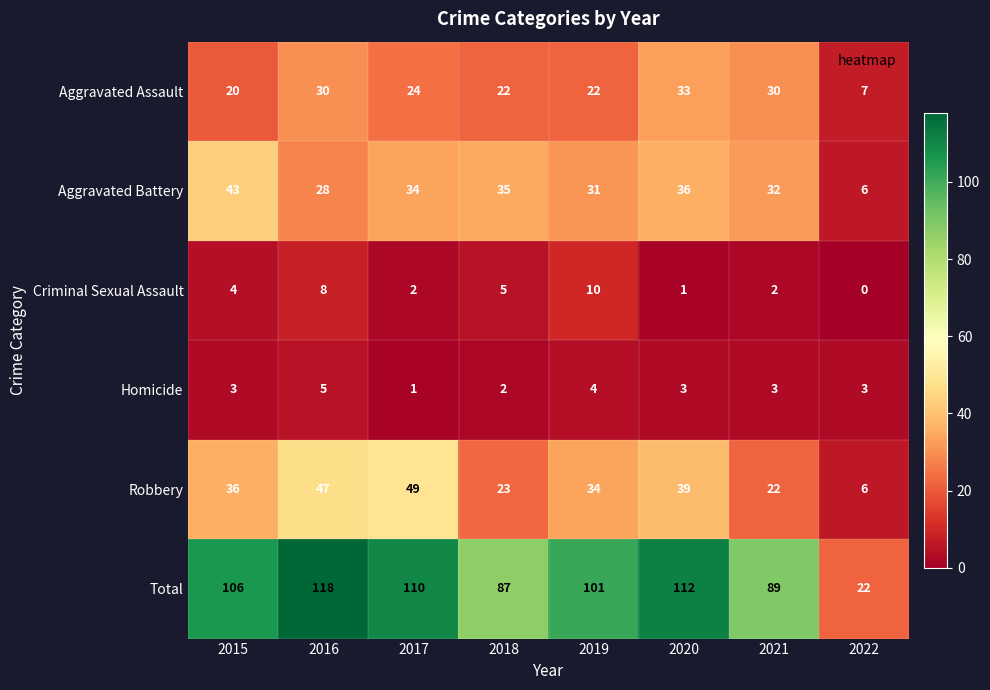

What is the total value across all series at 2018?

174